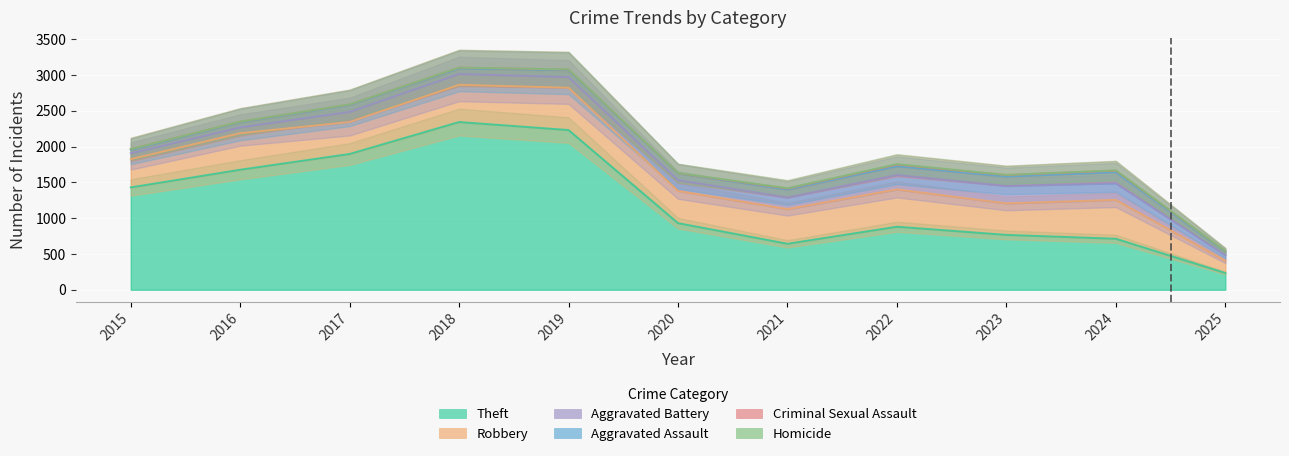

What is the greatest value displayed?

2342